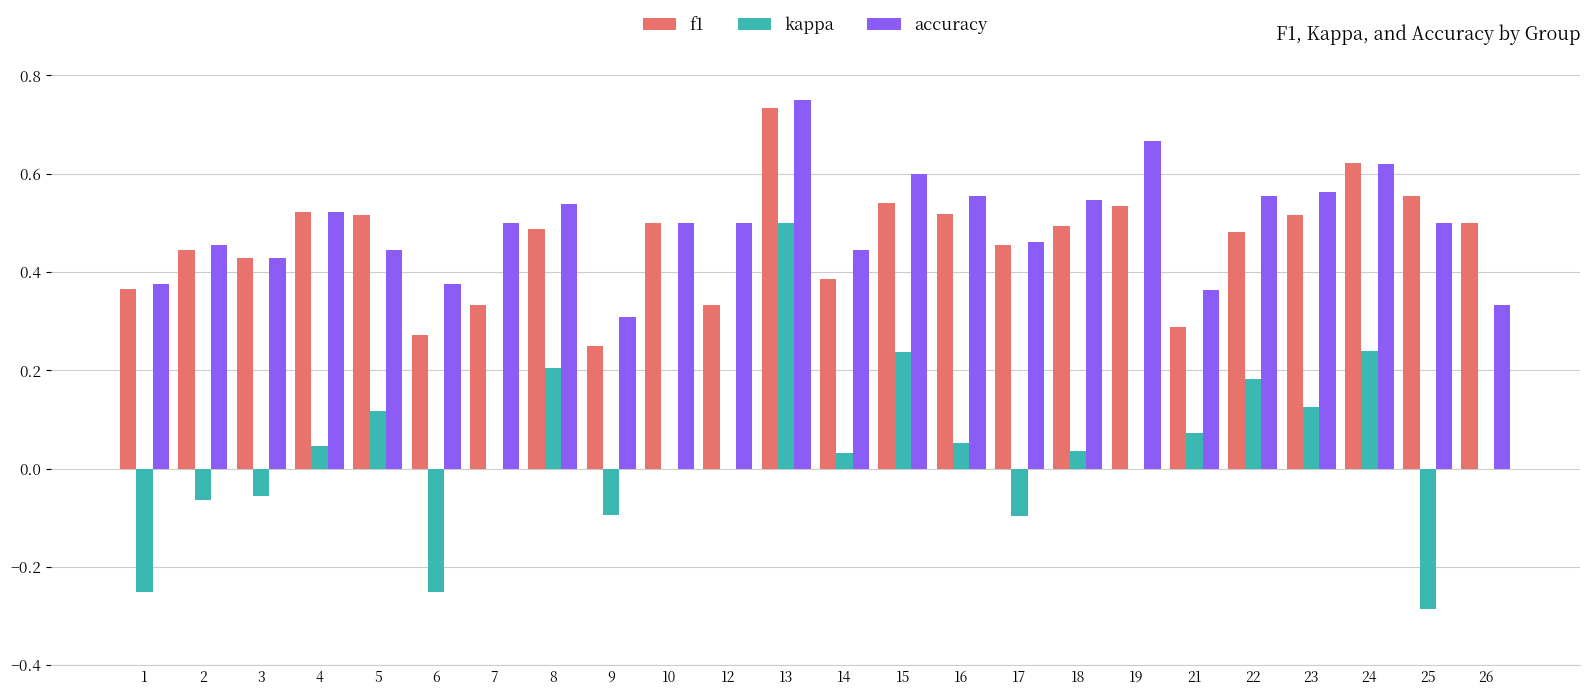

At which category does the chart reach its peak across all series?

13